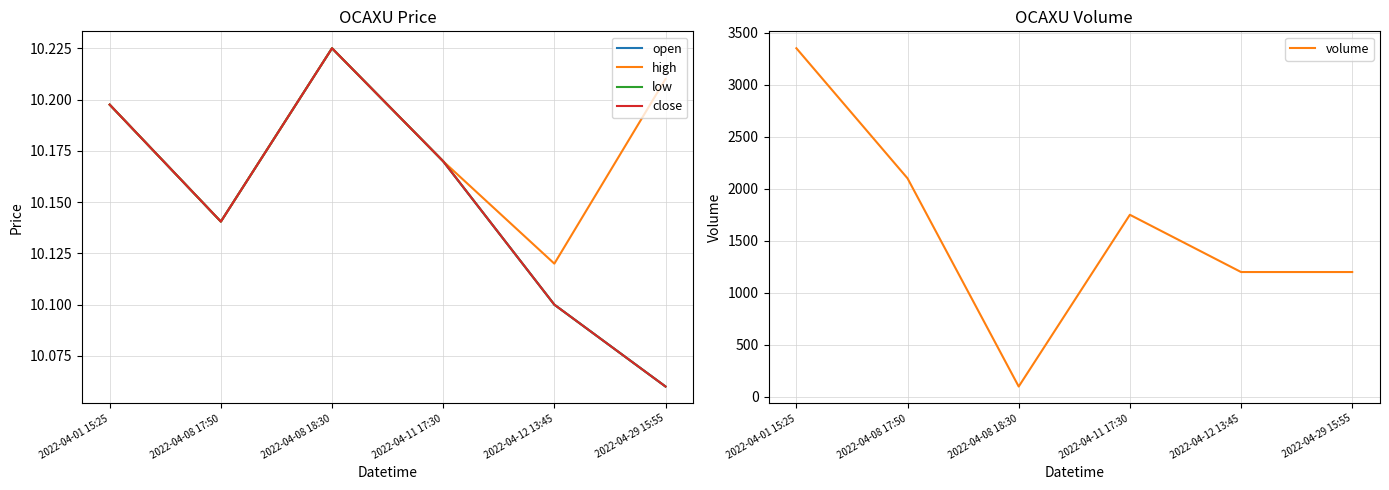

True or false: high has more than 0 interior local peaks.

True